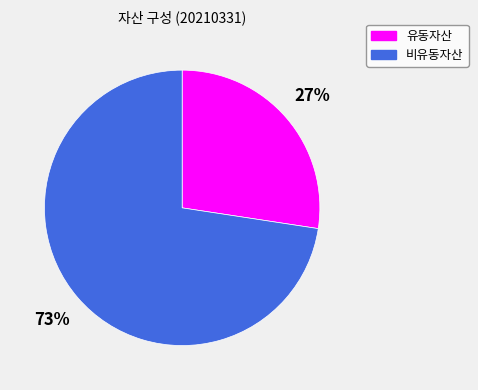

Count the number of slices in the pie.

2